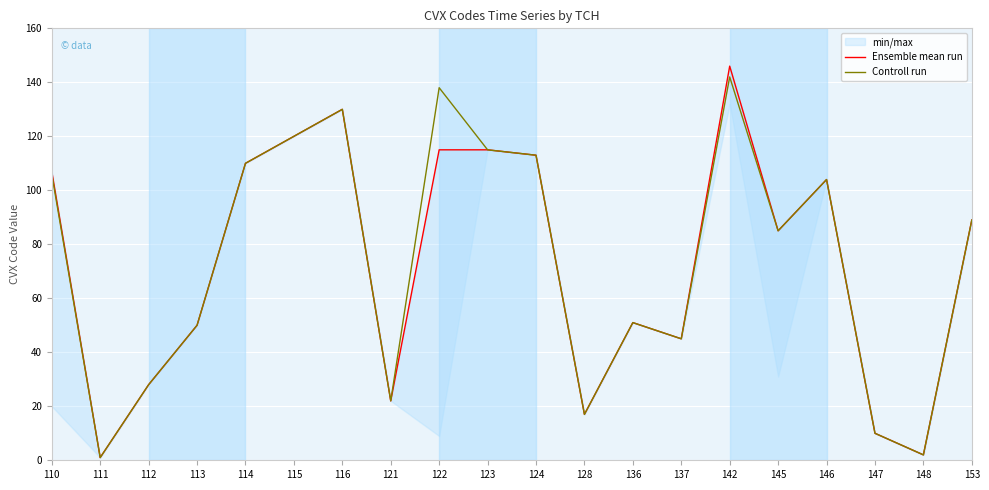

The Controll run series shows 77 at 114. True or false?

False